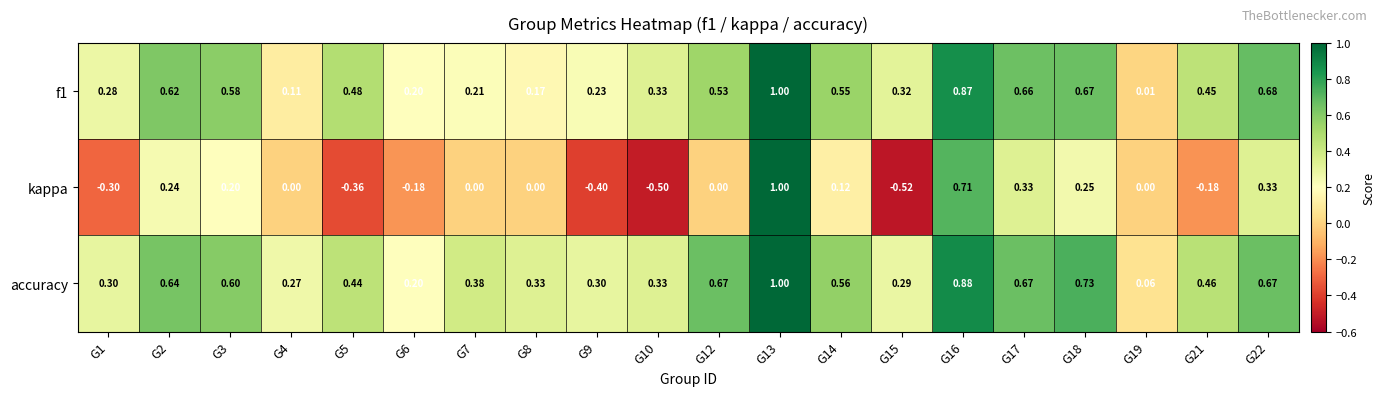

Which label corresponds to the smallest value in the chart?

G15